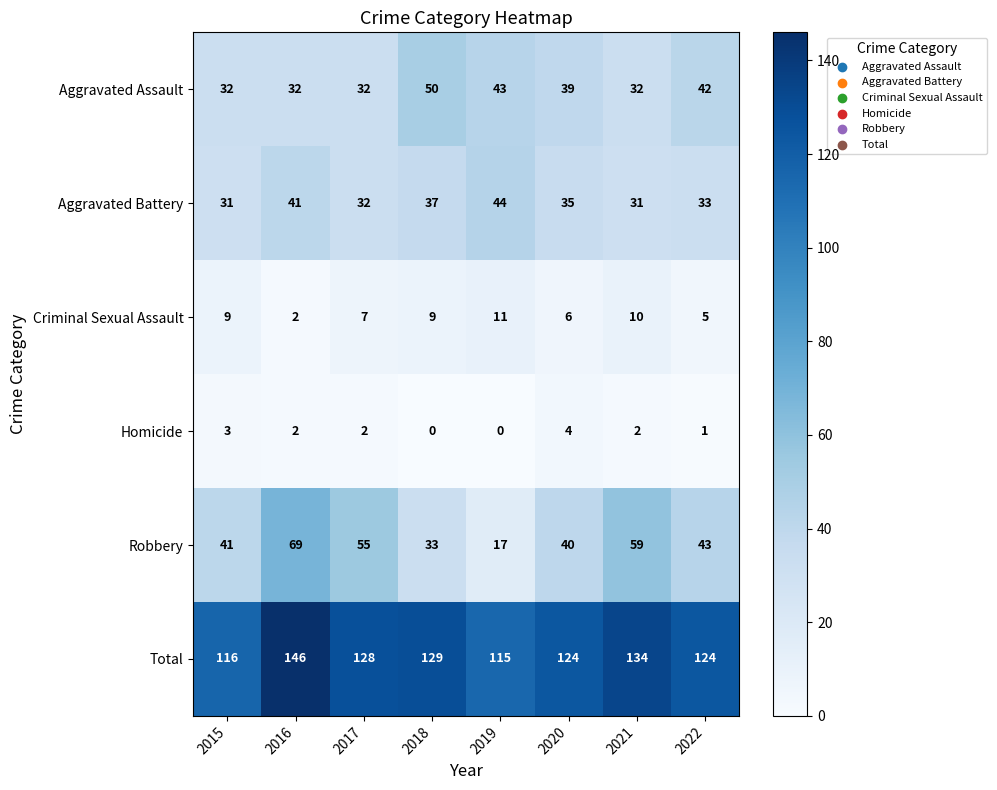

How many distinct data groups are displayed?

6